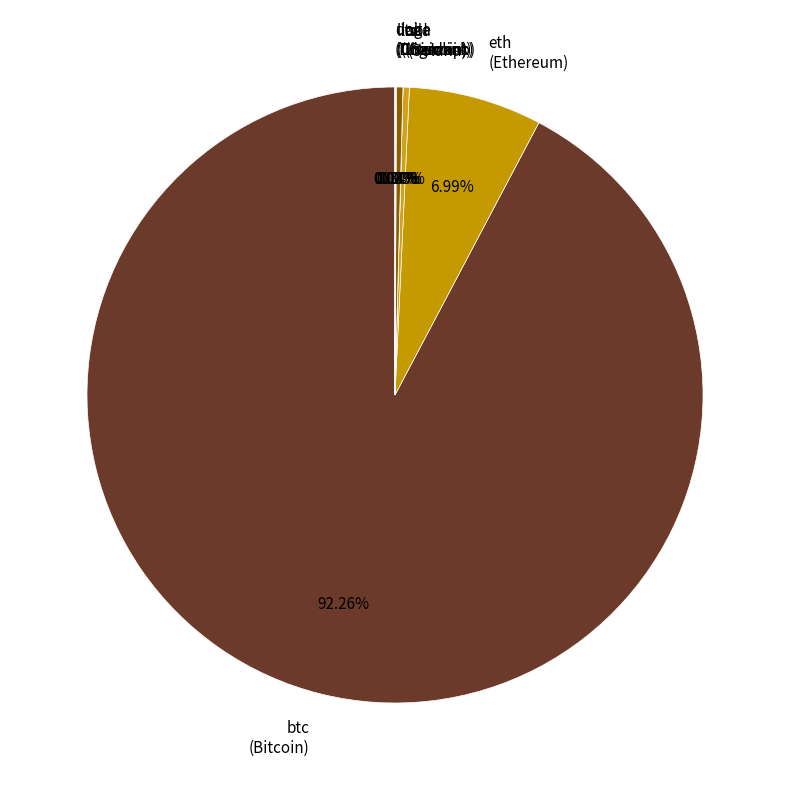

What is the largest slice in the pie chart?

btc (Bitcoin)